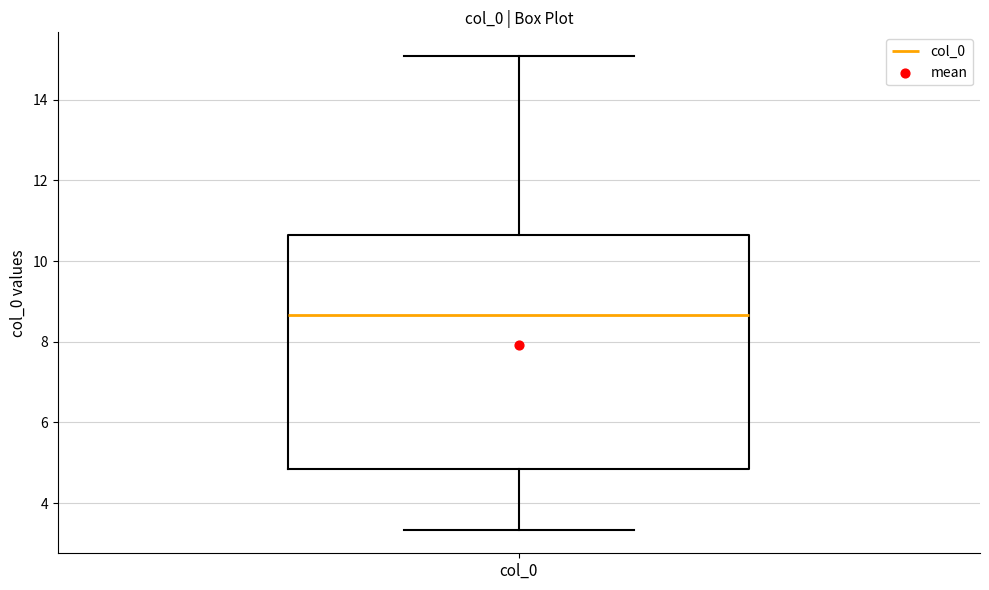

Transcribe this box plot: give where the median line is, the range the box spans, and where the two whiskers end, as read against the y-axis. The values are not printed on the chart, so give them approximately, as read against the axis.

median 8.6, box 4.8 to 10.6, whiskers 3.4 to 15.0